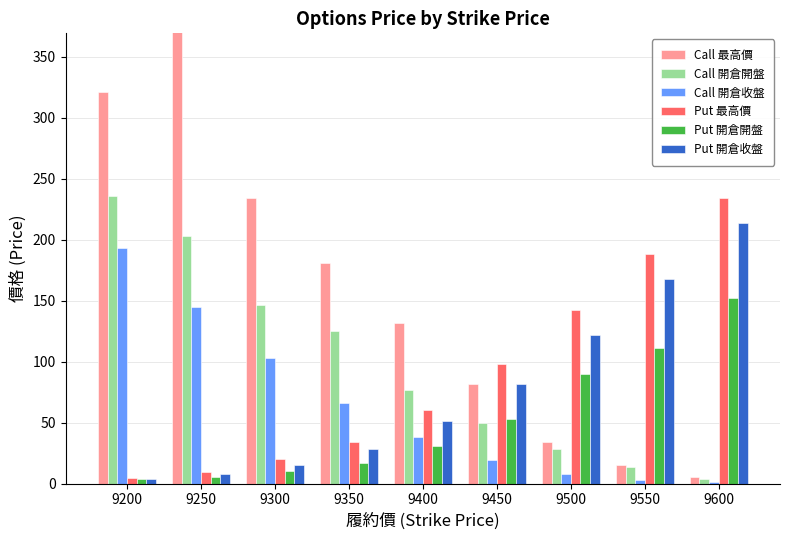

At how many categories does at least one series exceed 517?

1